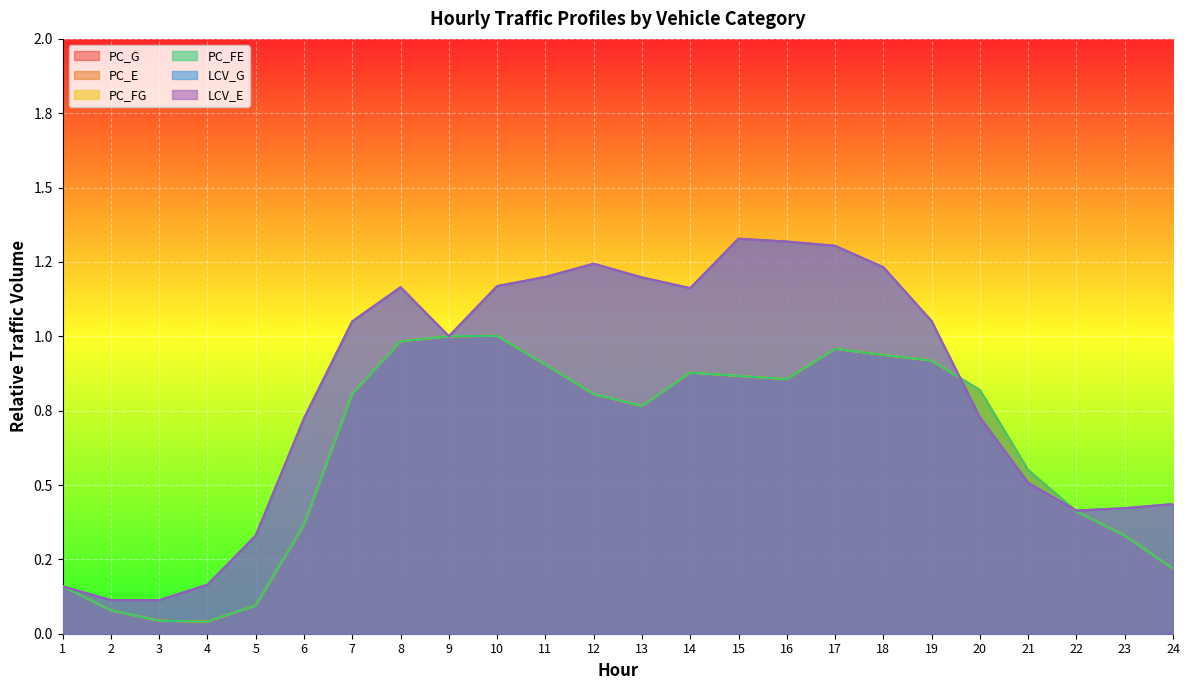

What is the difference between the PC_FG values at 8 and 7?

0.2